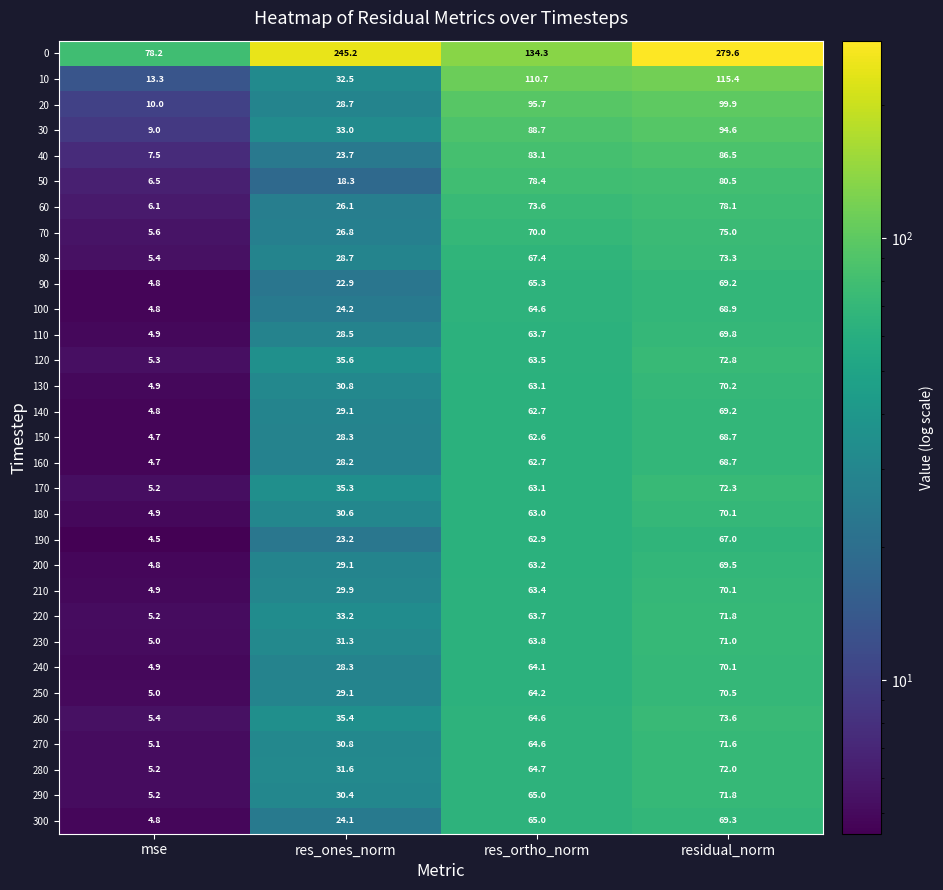

Which category has the lowest value in the 210 series?

mse